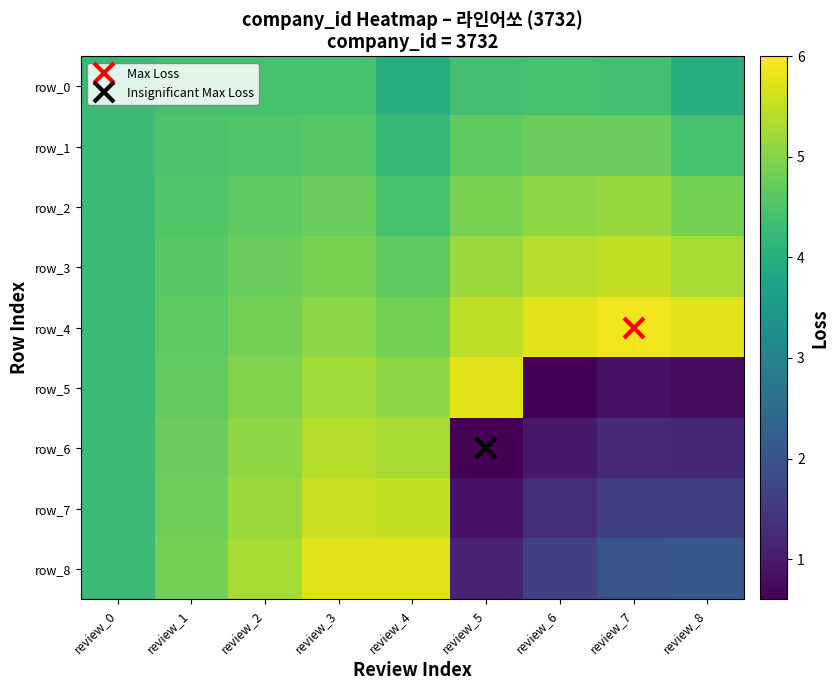

At which category does the chart reach its peak across all series?

review_7